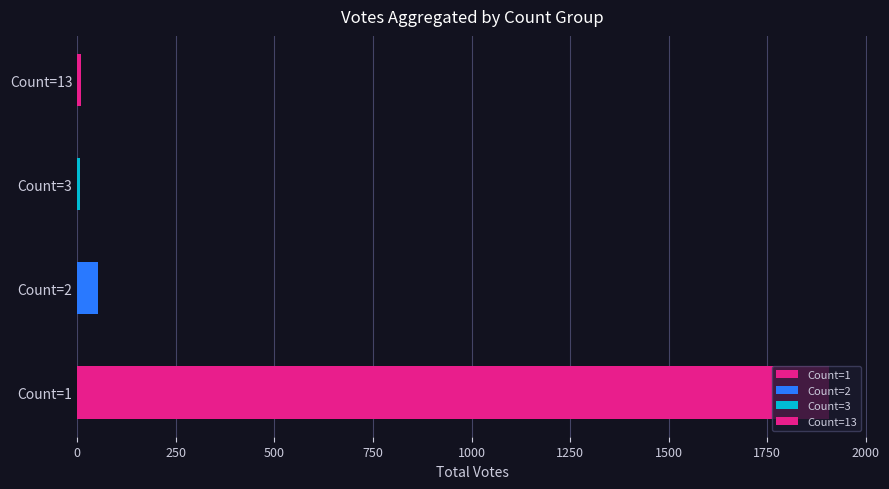

Which category has the highest value across all series?

1